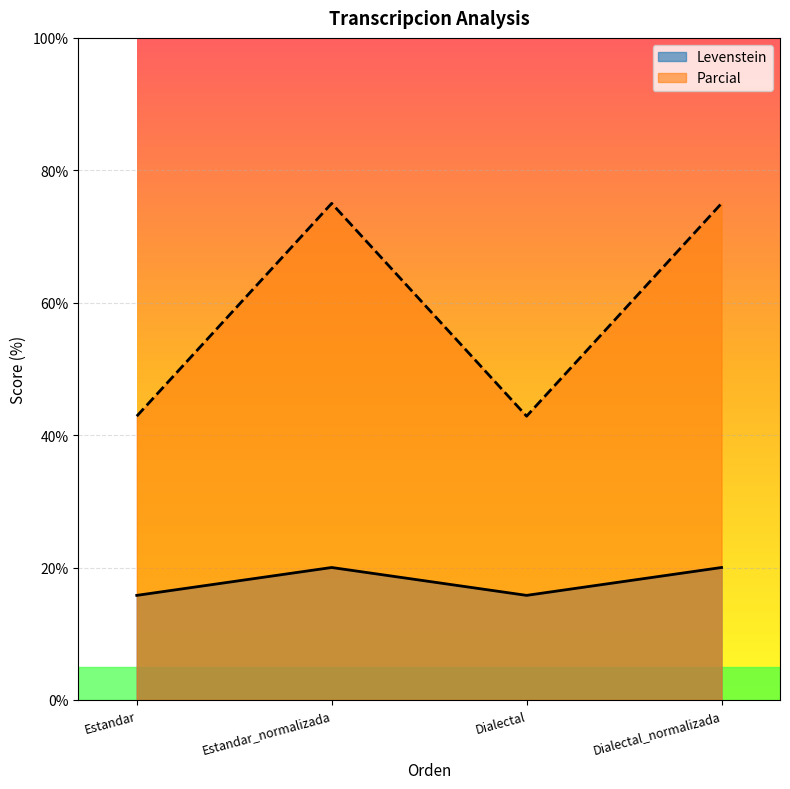

Is it true that Levenstein equals 20.0 at Dialectal_normalizada?

True